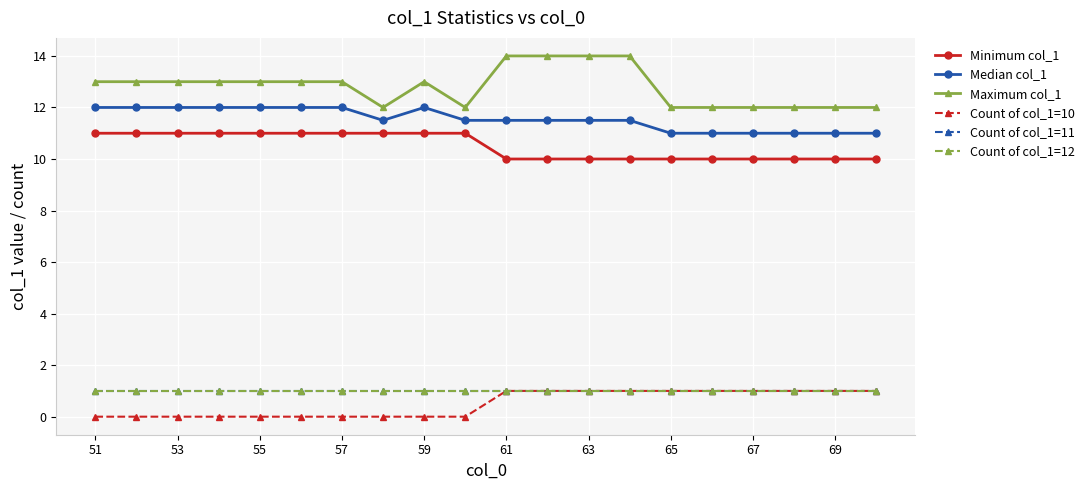

Where is Count of col_1=12 nearest to the value 1?

51